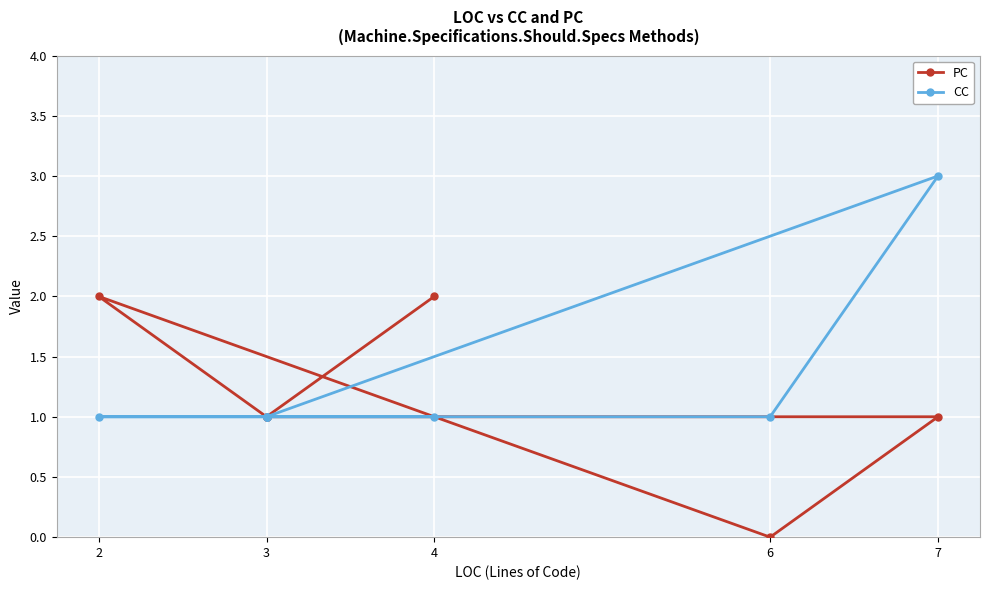

True or false: PC and CC cross at least once.

True